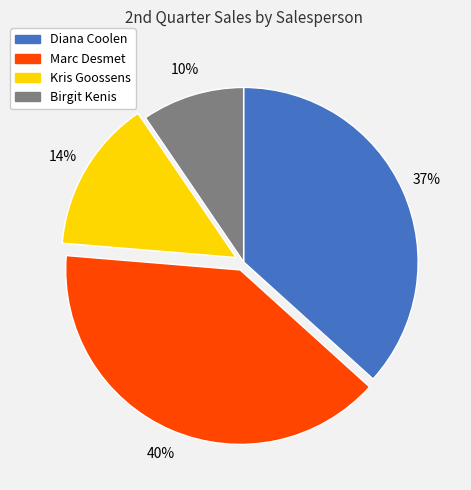

True or false: Birgit Kenis accounts for 10% of the total.

True